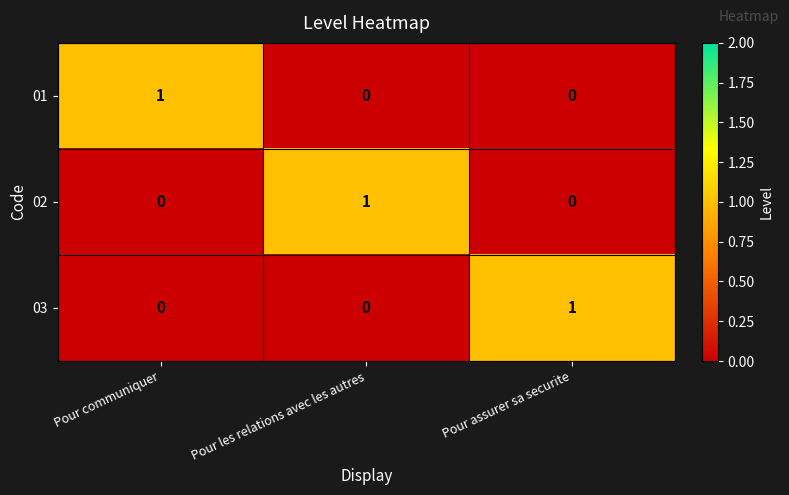

How many series are shown in this chart?

3